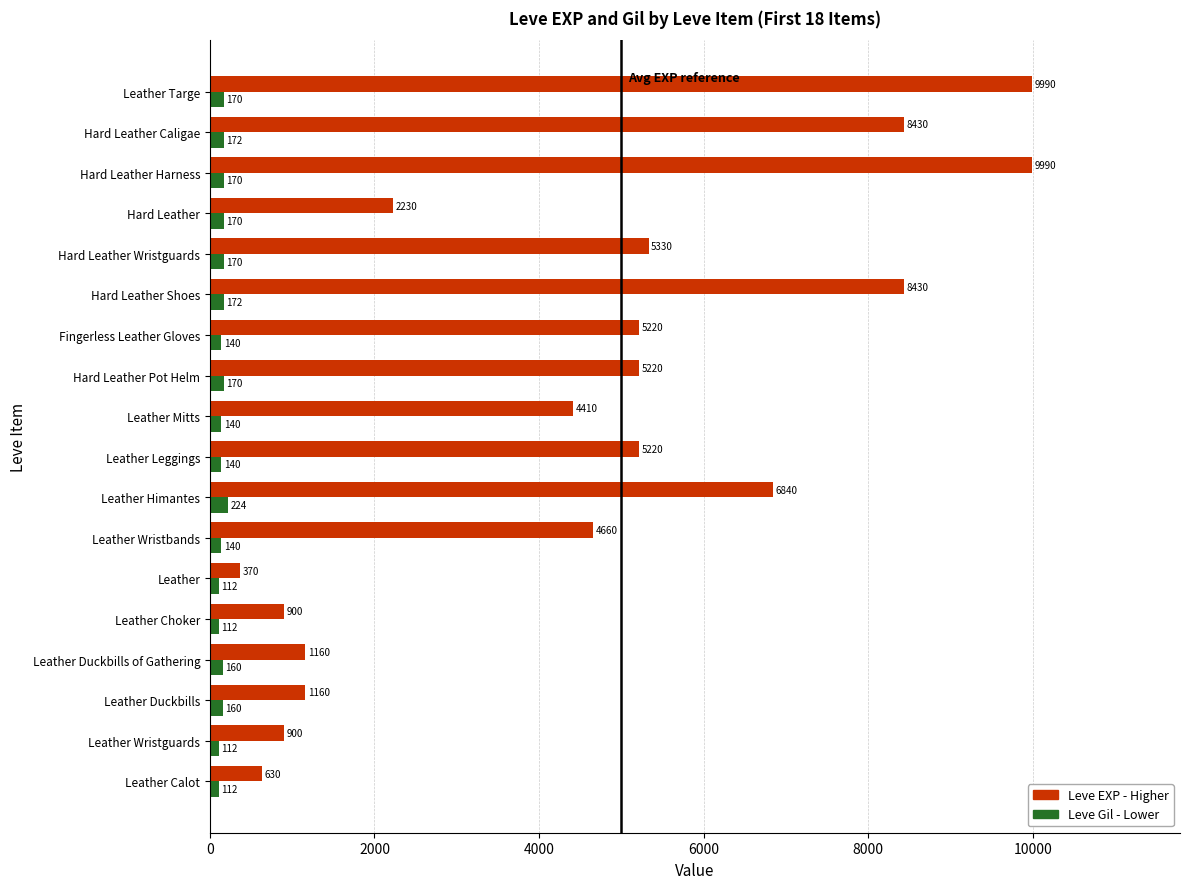

What is the total value across all series at Leather Calot?

742